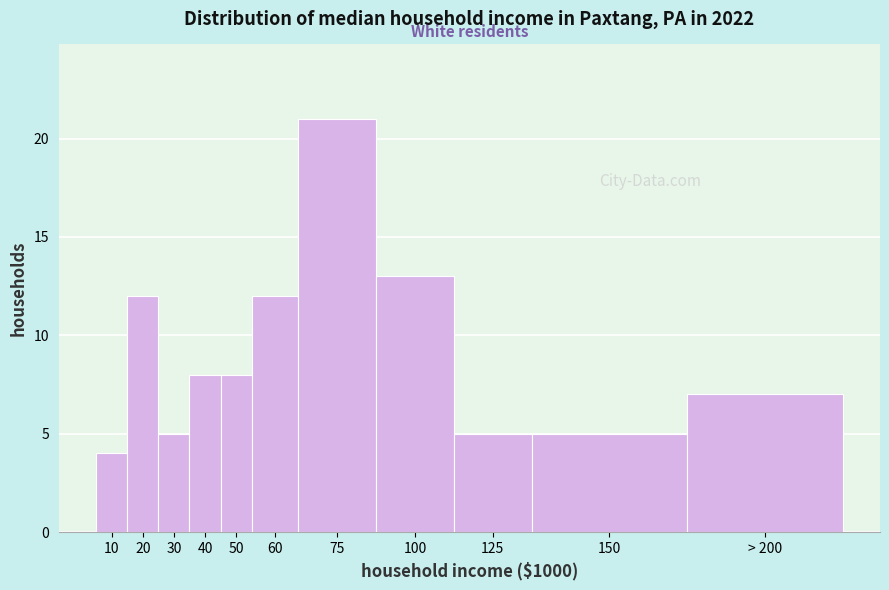

Reading right to left, transcribe all the data shown in this chart.

7	5	5	13	21	12	8	8	5	12	4